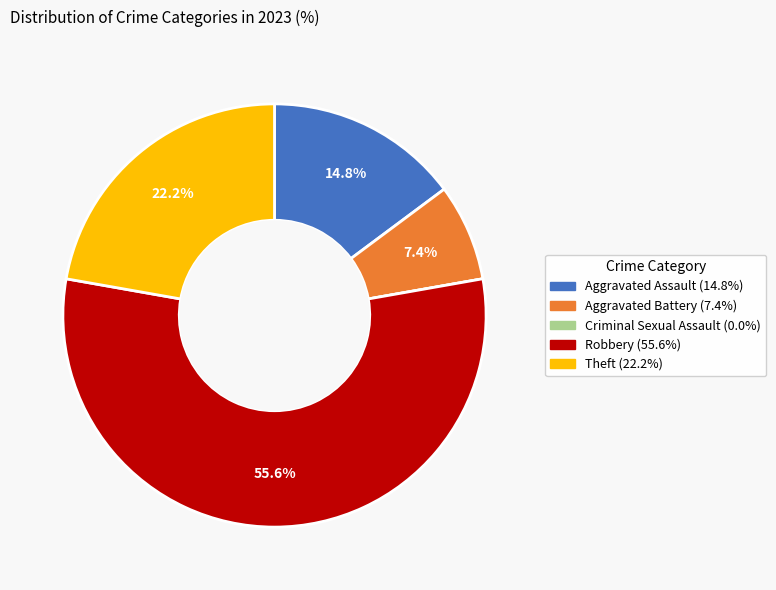

To the nearest percent, what is the combined percentage of Aggravated Battery and Theft?

30%